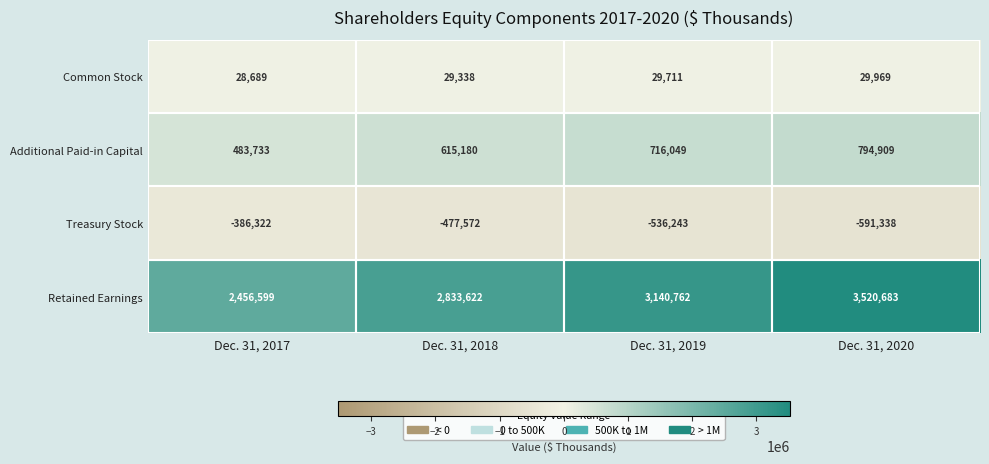

What is the difference between the Retained Earnings values at Dec. 31, 2019 and Dec. 31, 2018?

307140